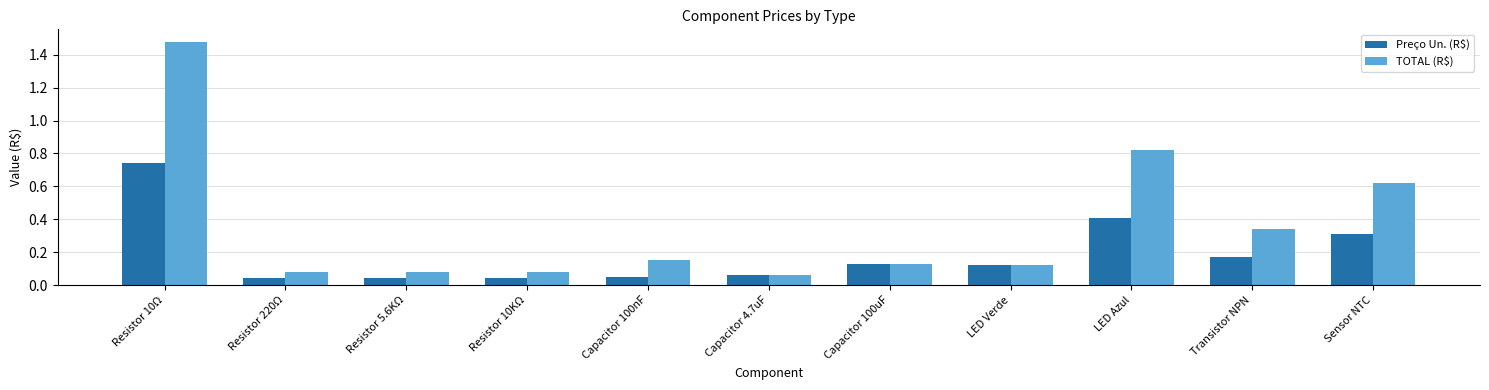

At which category is the sum across all series the highest?

Resistor 10Ω